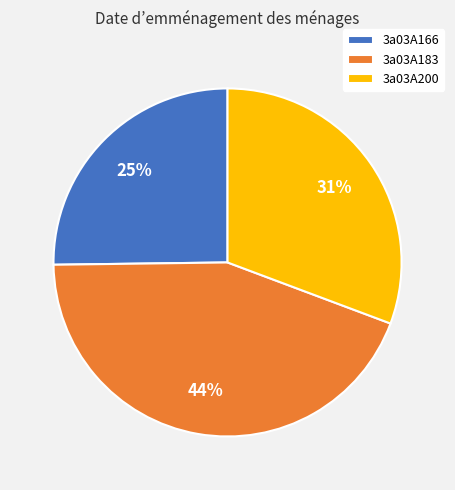

Do 3a03A166 and 3a03A183 together represent more than half of the pie?

Yes